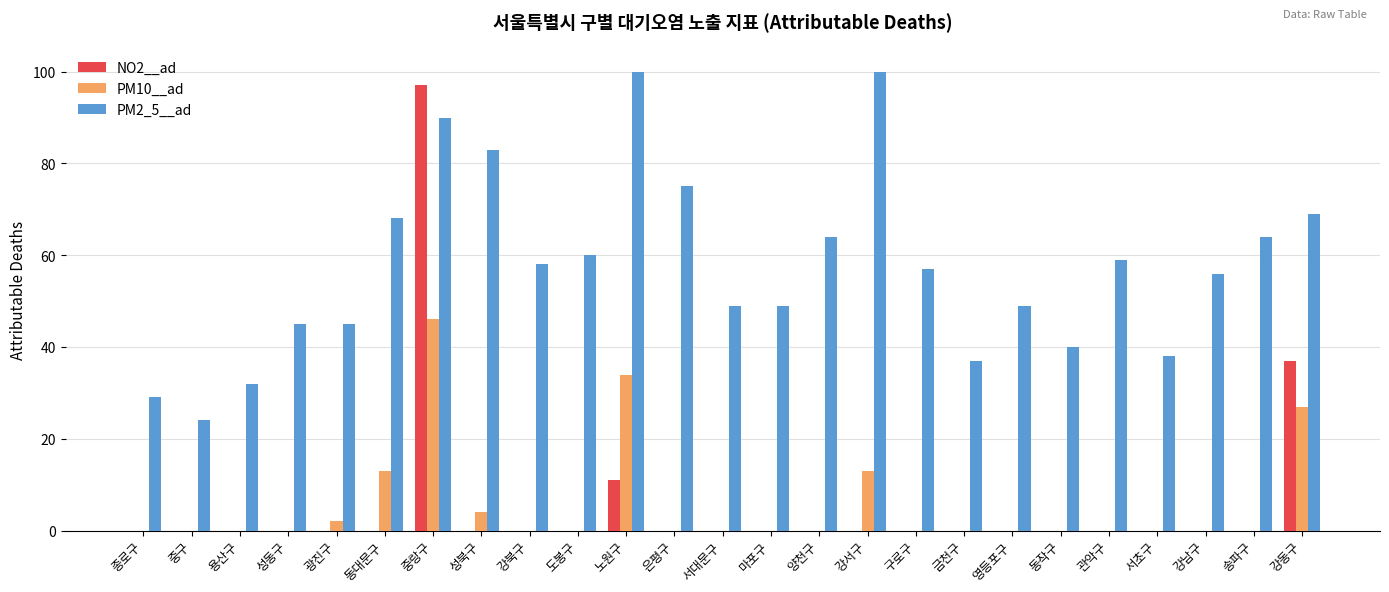

Which category has the highest value in the NO2__ad series?

중랑구